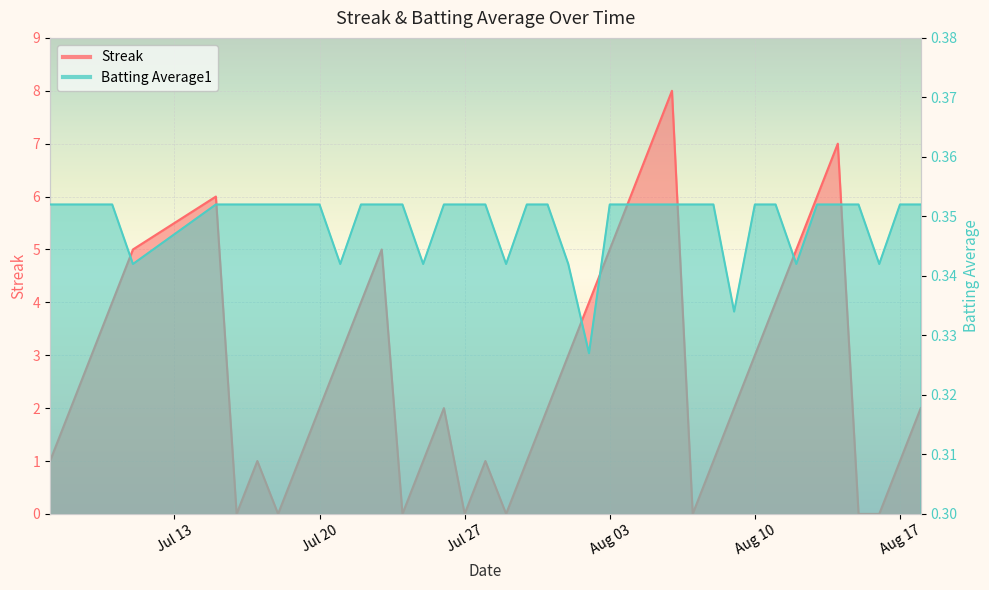

Reading left to right, extract all data points from this chart.

Streak: 1.0	2.0	3.0	4.0	5.0	6.0	0.0	1.0	0.0	1.0	2.0	3.0	4.0	5.0	0.0	1.0	2.0	0.0	1.0	0.0	1.0	2.0	3.0	4.0	5.0	6.0	7.0	8.0	0.0	1.0	2.0	3.0	4.0	5.0	6.0	7.0	0.0	0.0	1.0	2.0
Batting Average1: 0.4	0.4	0.4	0.4	0.3	0.4	0.4	0.4	0.4	0.4	0.4	0.3	0.4	0.4	0.4	0.3	0.4	0.4	0.4	0.3	0.4	0.4	0.3	0.3	0.4	0.4	0.4	0.4	0.4	0.4	0.3	0.4	0.4	0.3	0.4	0.4	0.4	0.3	0.4	0.4